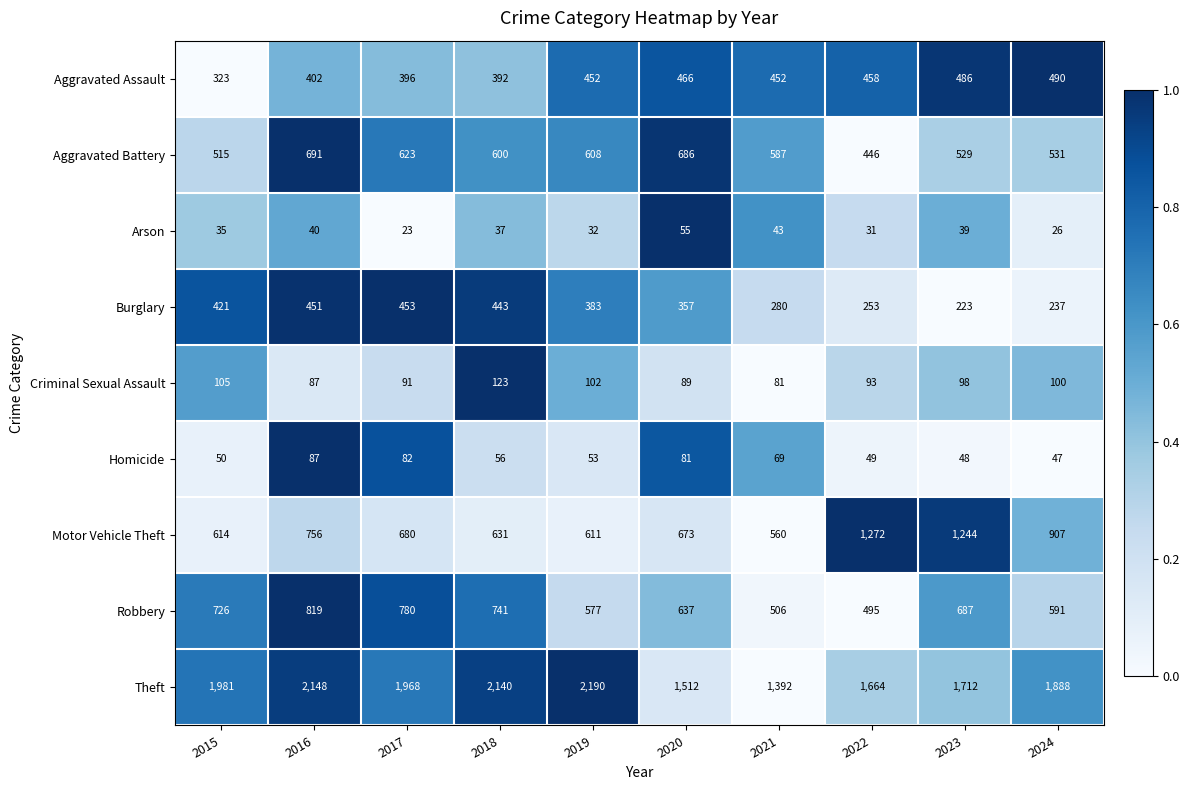

Rank the series at 2019 from highest to lowest value.

Theft, Motor Vehicle Theft, Aggravated Battery, Robbery, Aggravated Assault, Burglary, Criminal Sexual Assault, Homicide, Arson